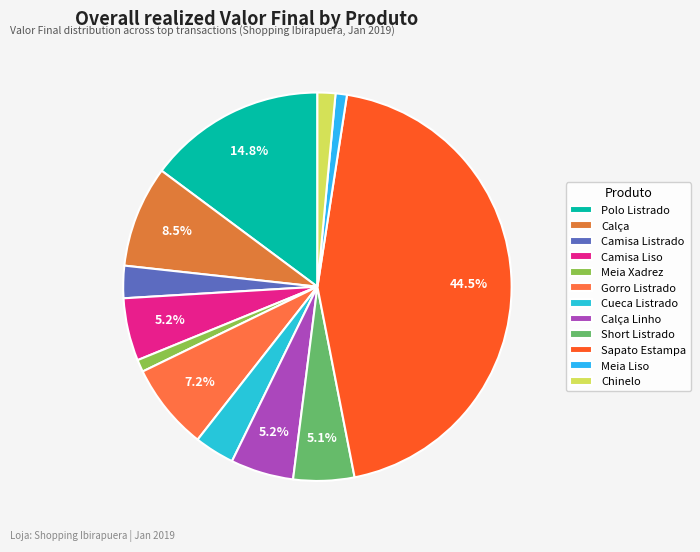

How many slices are in this pie chart?

12